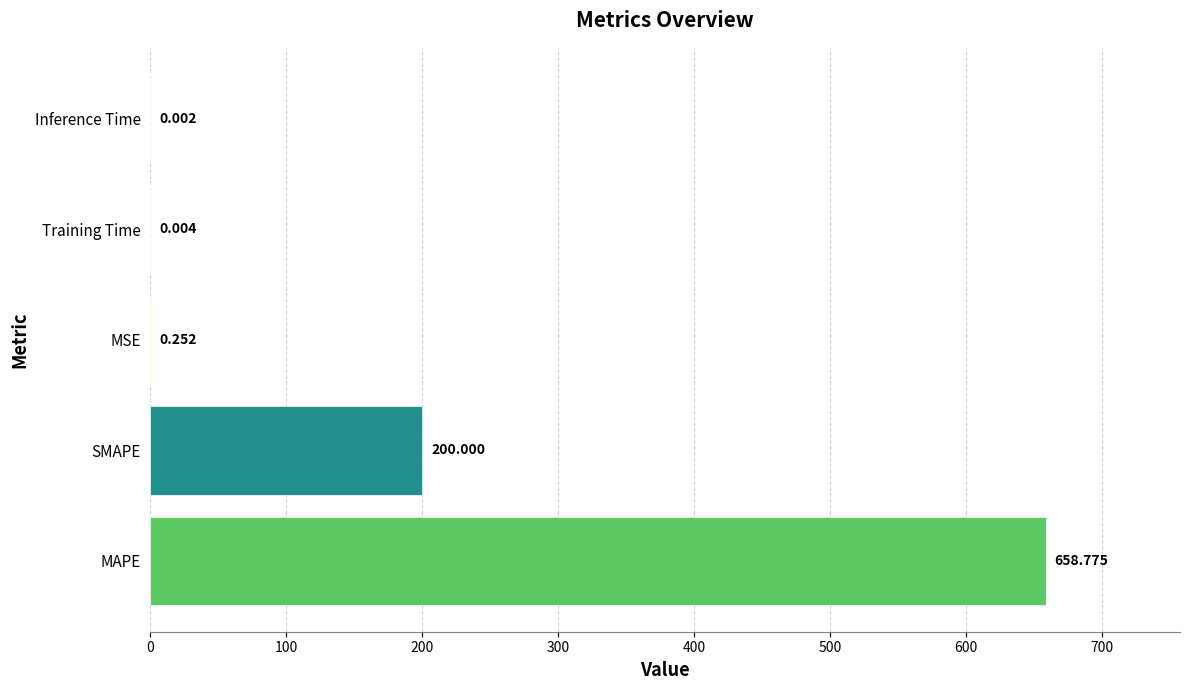

Where is the data nearest to the value 329?

SMAPE